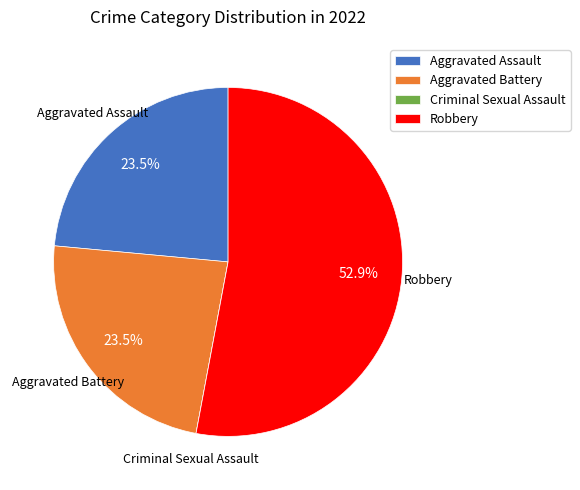

Does Aggravated Assault account for over 50% of the chart?

No